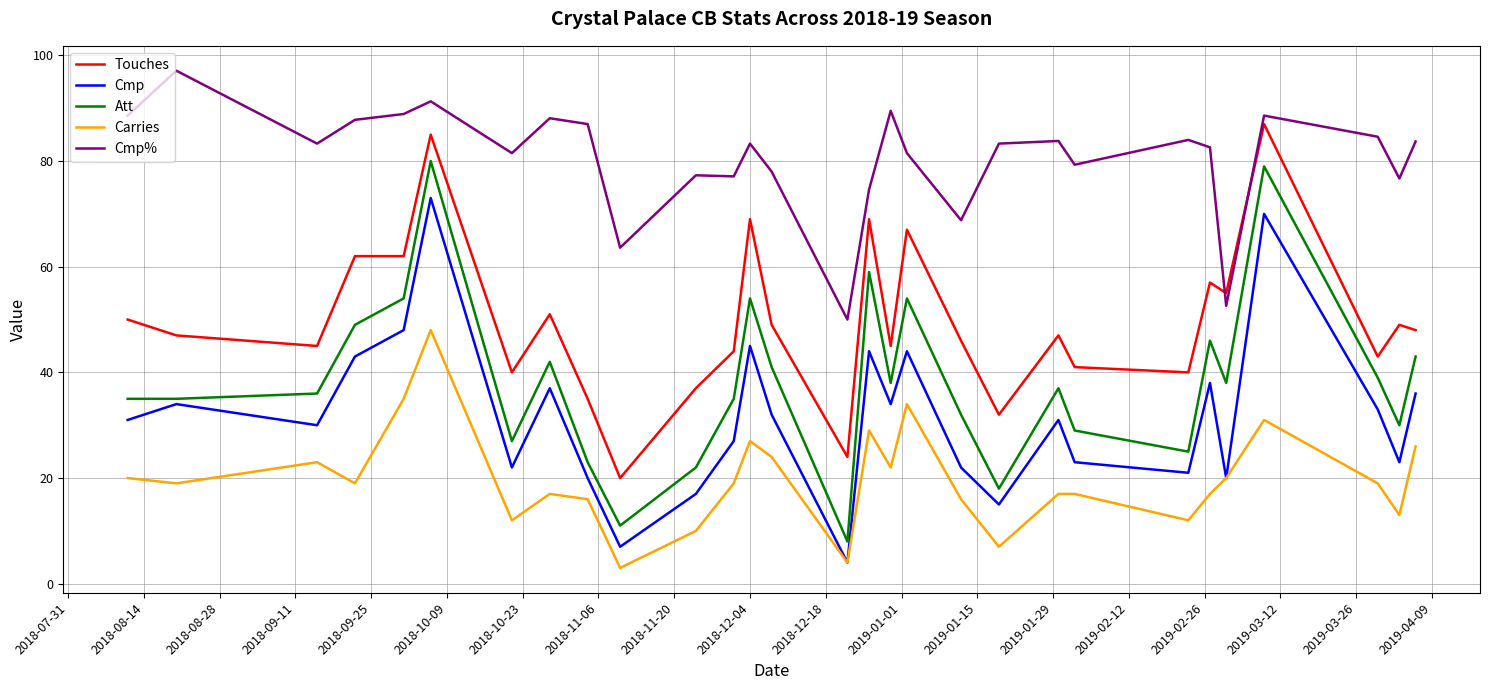

How many lines are shown in the chart?

5